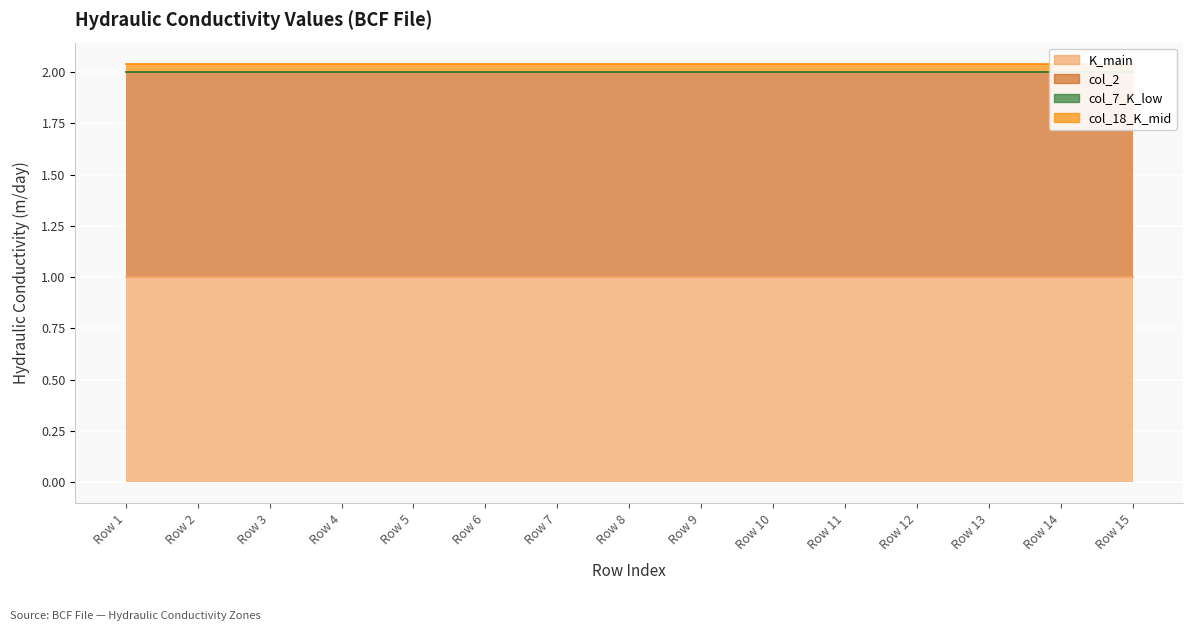

What is the minimum value for col_2?

1.0